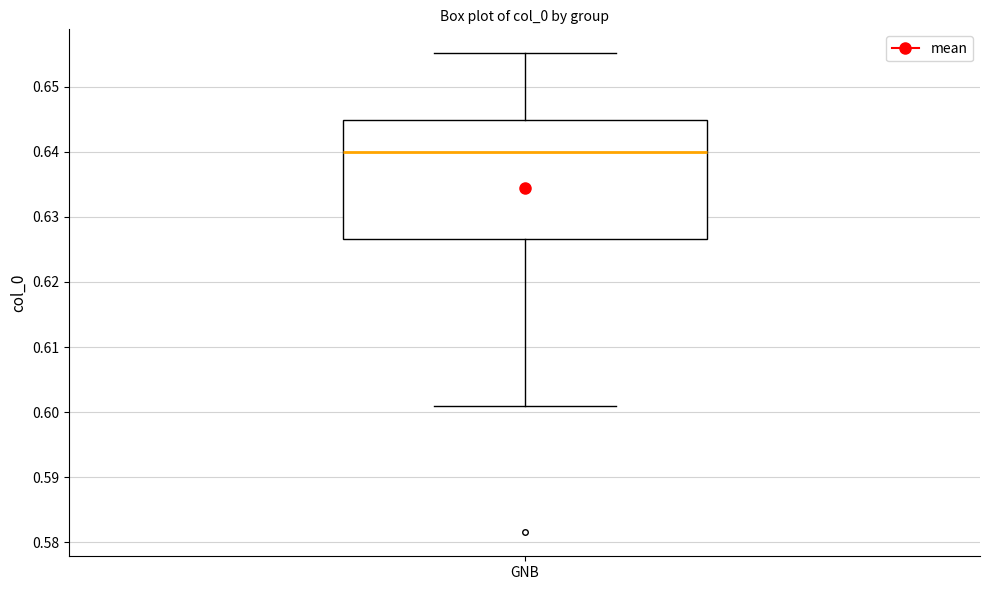

Transcribe this box plot: give where the median line is, the range the box spans, and where the two whiskers end, as read against the y-axis. The values are not printed on the chart, so give them approximately, as read against the axis.

median 0.640, box 0.627 to 0.645, whiskers 0.601 to 0.655